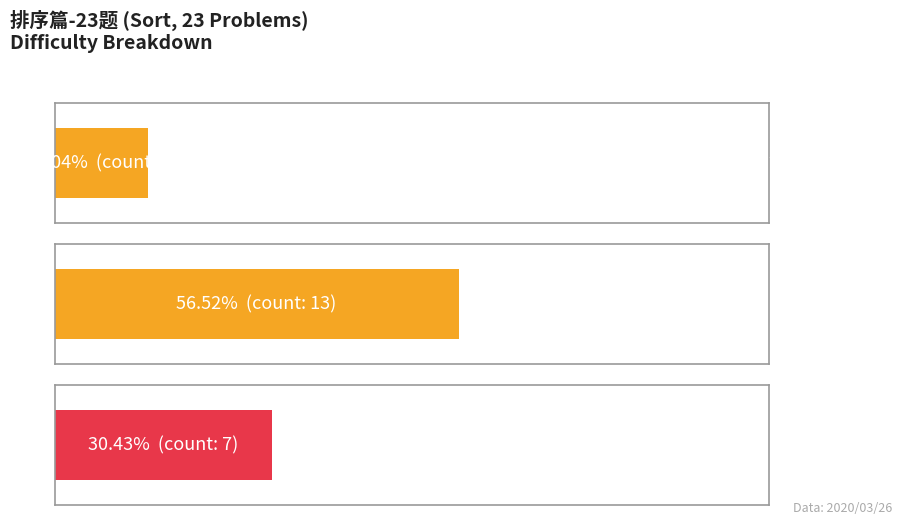

Reading left to right, what are all the values shown in this chart?

简单: 0=3	1=3
中等: 0=13	1=13
困难: 0=7	1=7